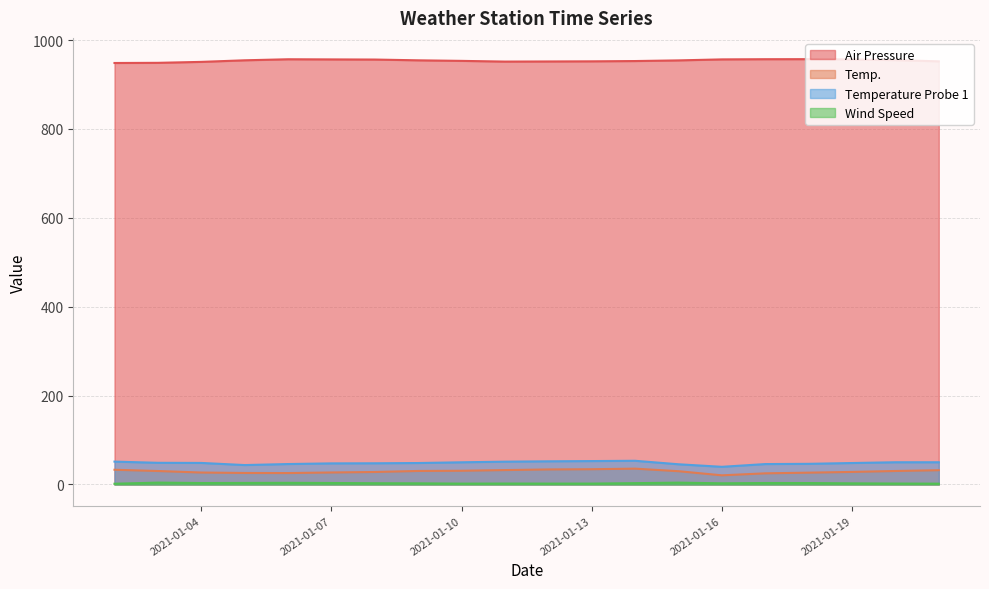

The value of Temperature Probe 1 at 2021-01-18 is 46.5. True or false?

True